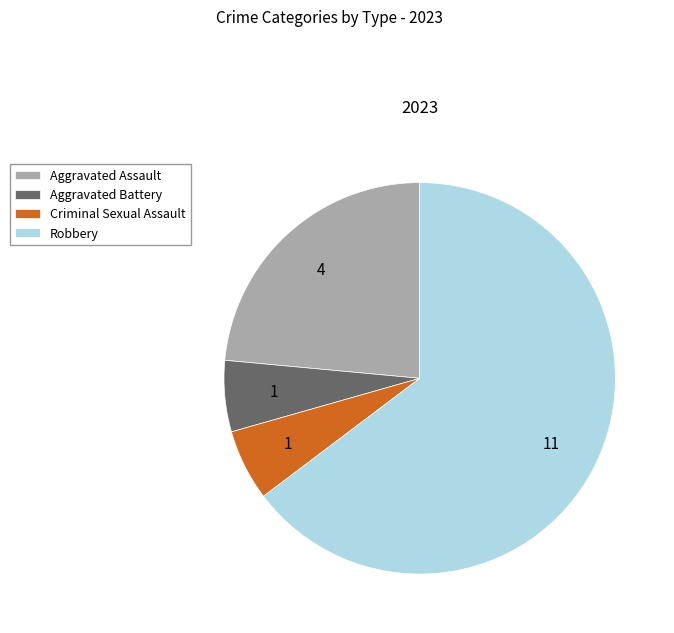

How many segments does this pie chart have?

4